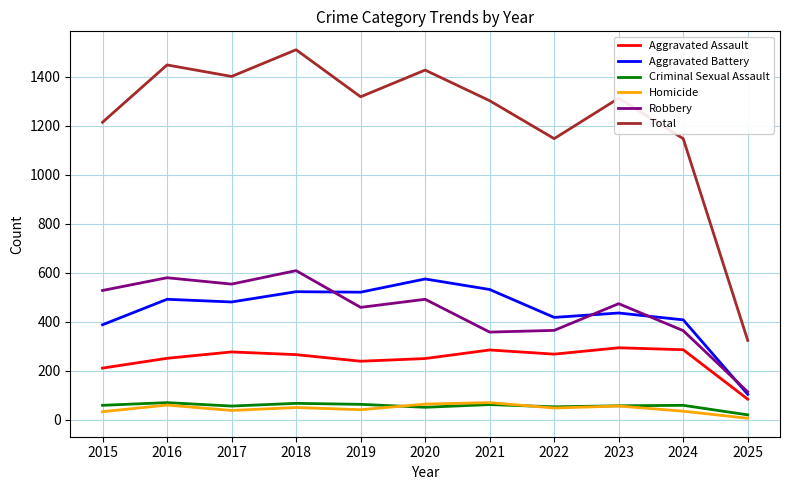

At how many categories does at least one series exceed 189?

11